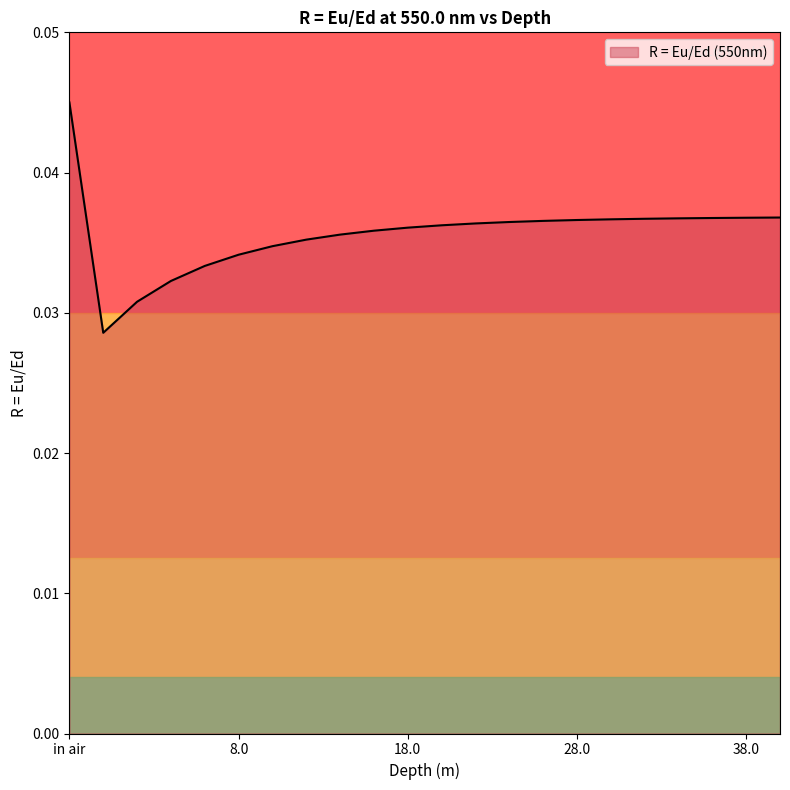

Count the values in the range 0 to 1.

22